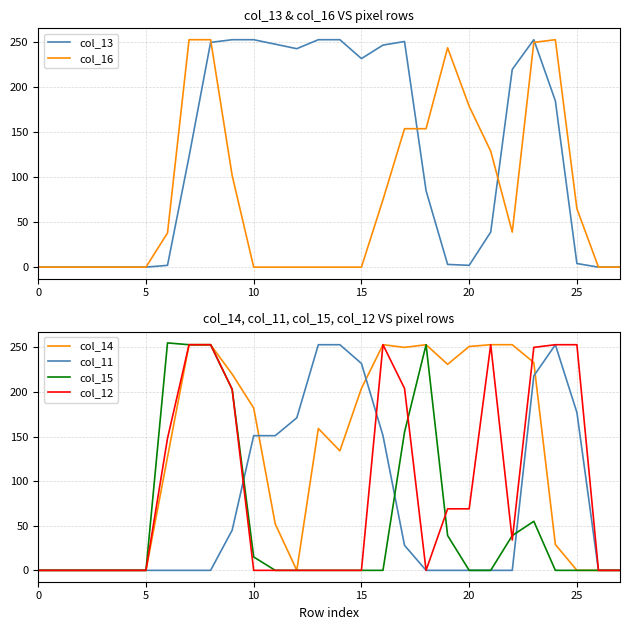

What is the label of the 22nd point from the left?

21